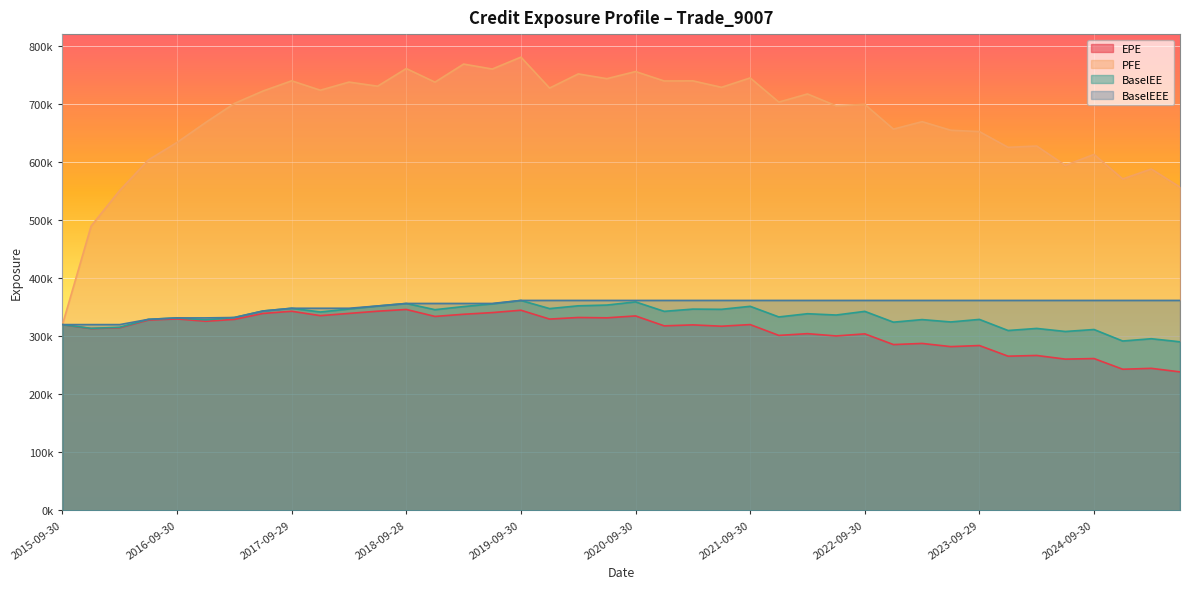

How many data points does each series have?

40